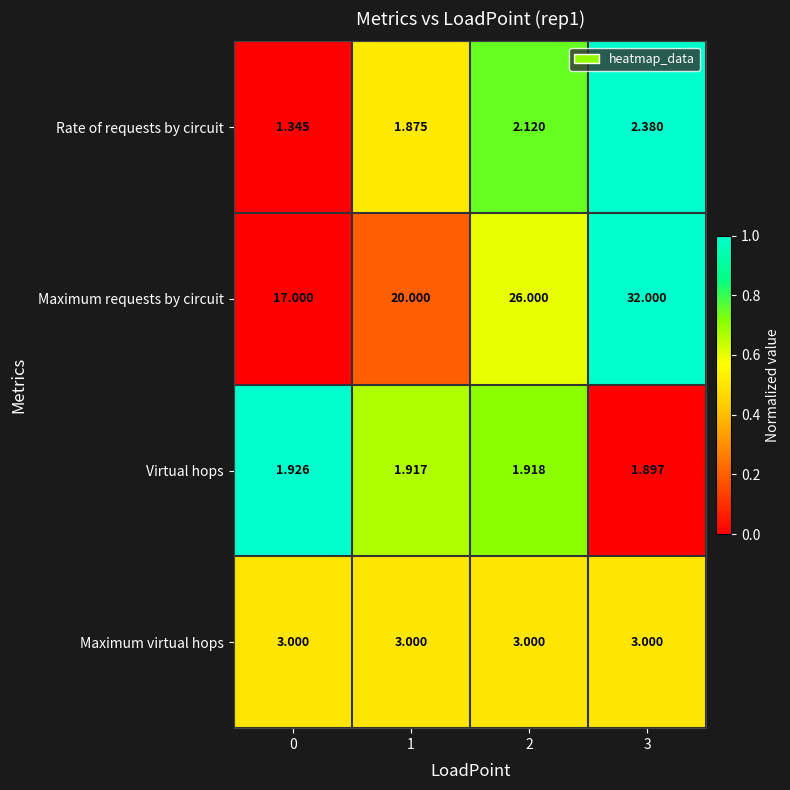

Which series has the largest total across all categories?

Maximum requests by circuit